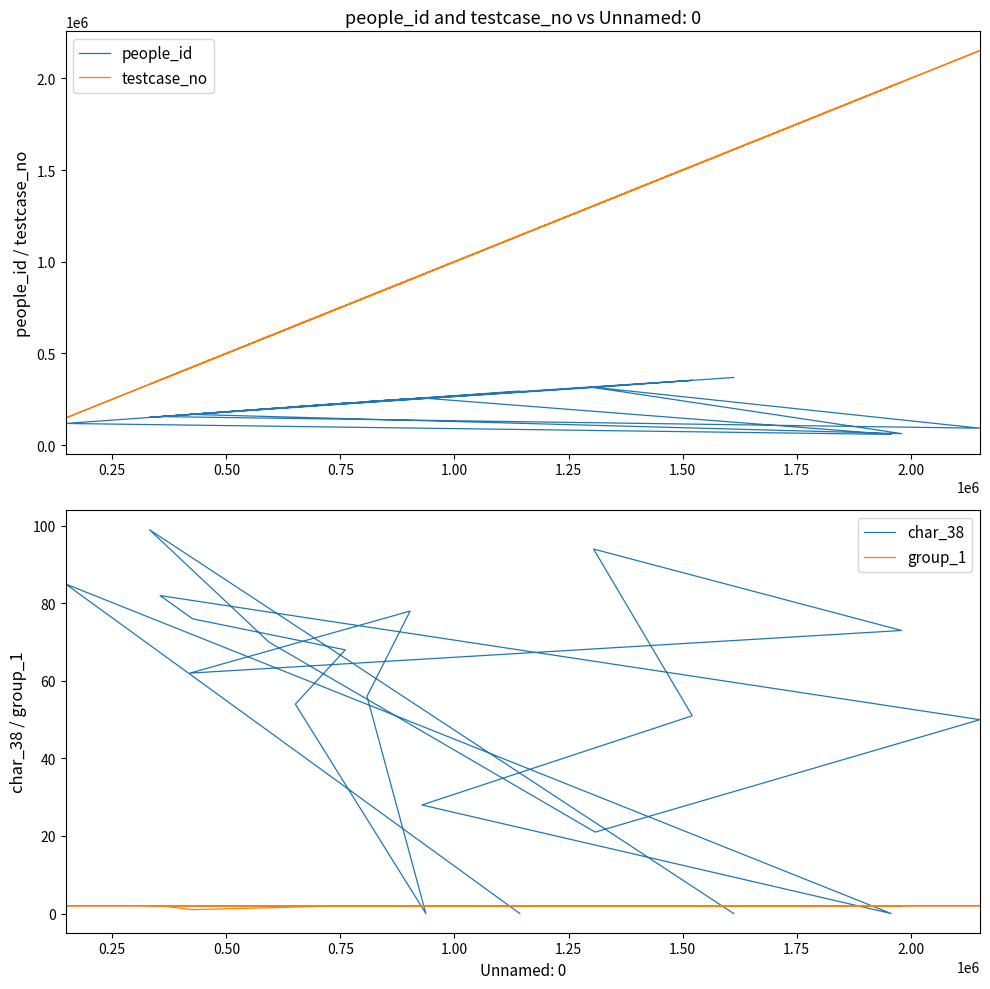

In people_id, how many points are lower than both neighbors (excluding endpoints)?

6